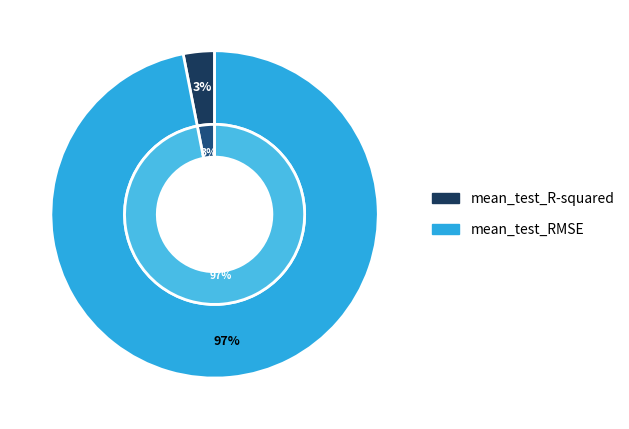

The mean_test_RMSE slice represents 97% of the pie. True or false?

True